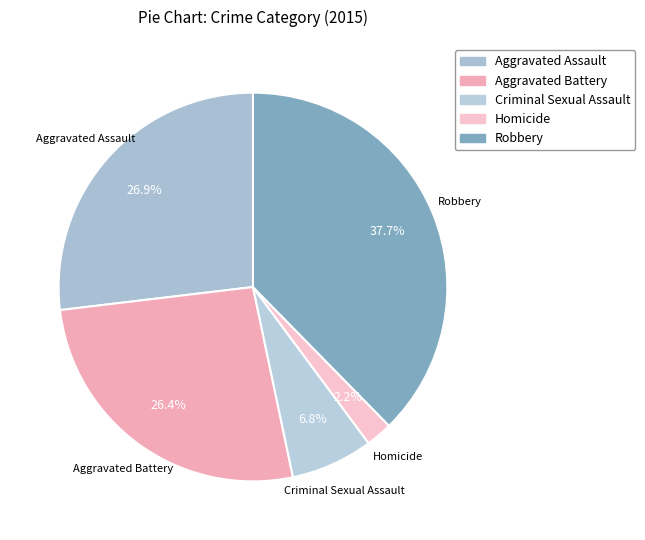

To the nearest percent, what is the difference between the largest and smallest slice percentages?

35%